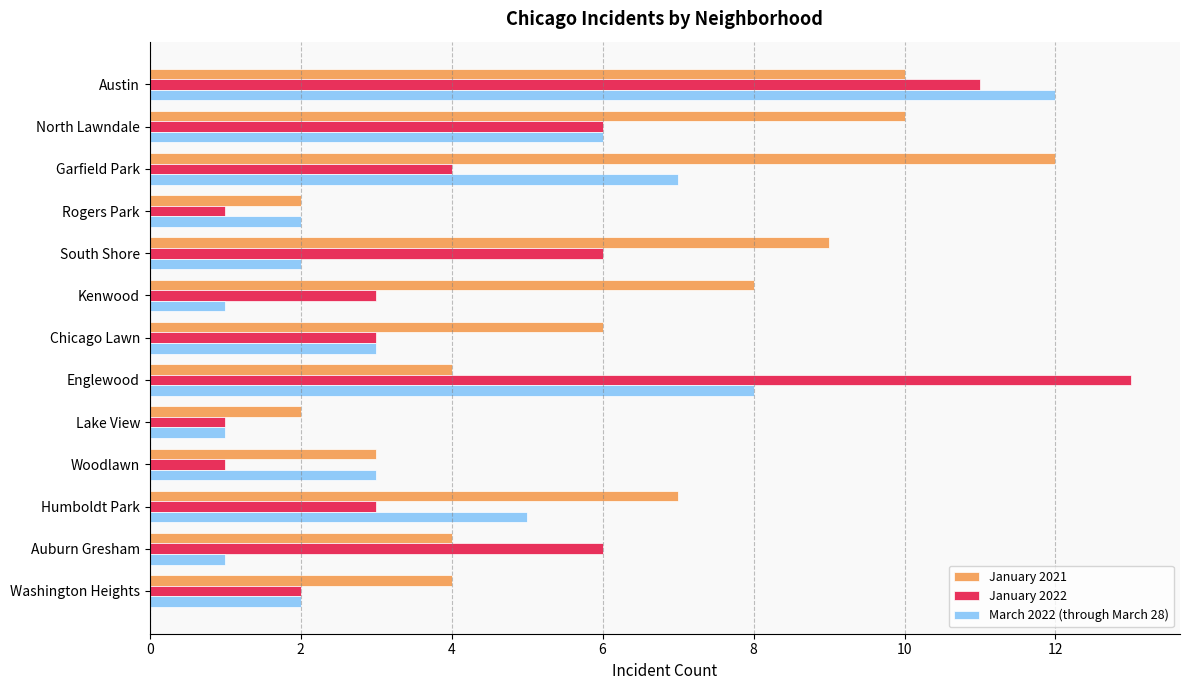

What is the difference between the maximum and minimum values in the January 2022 series?

12